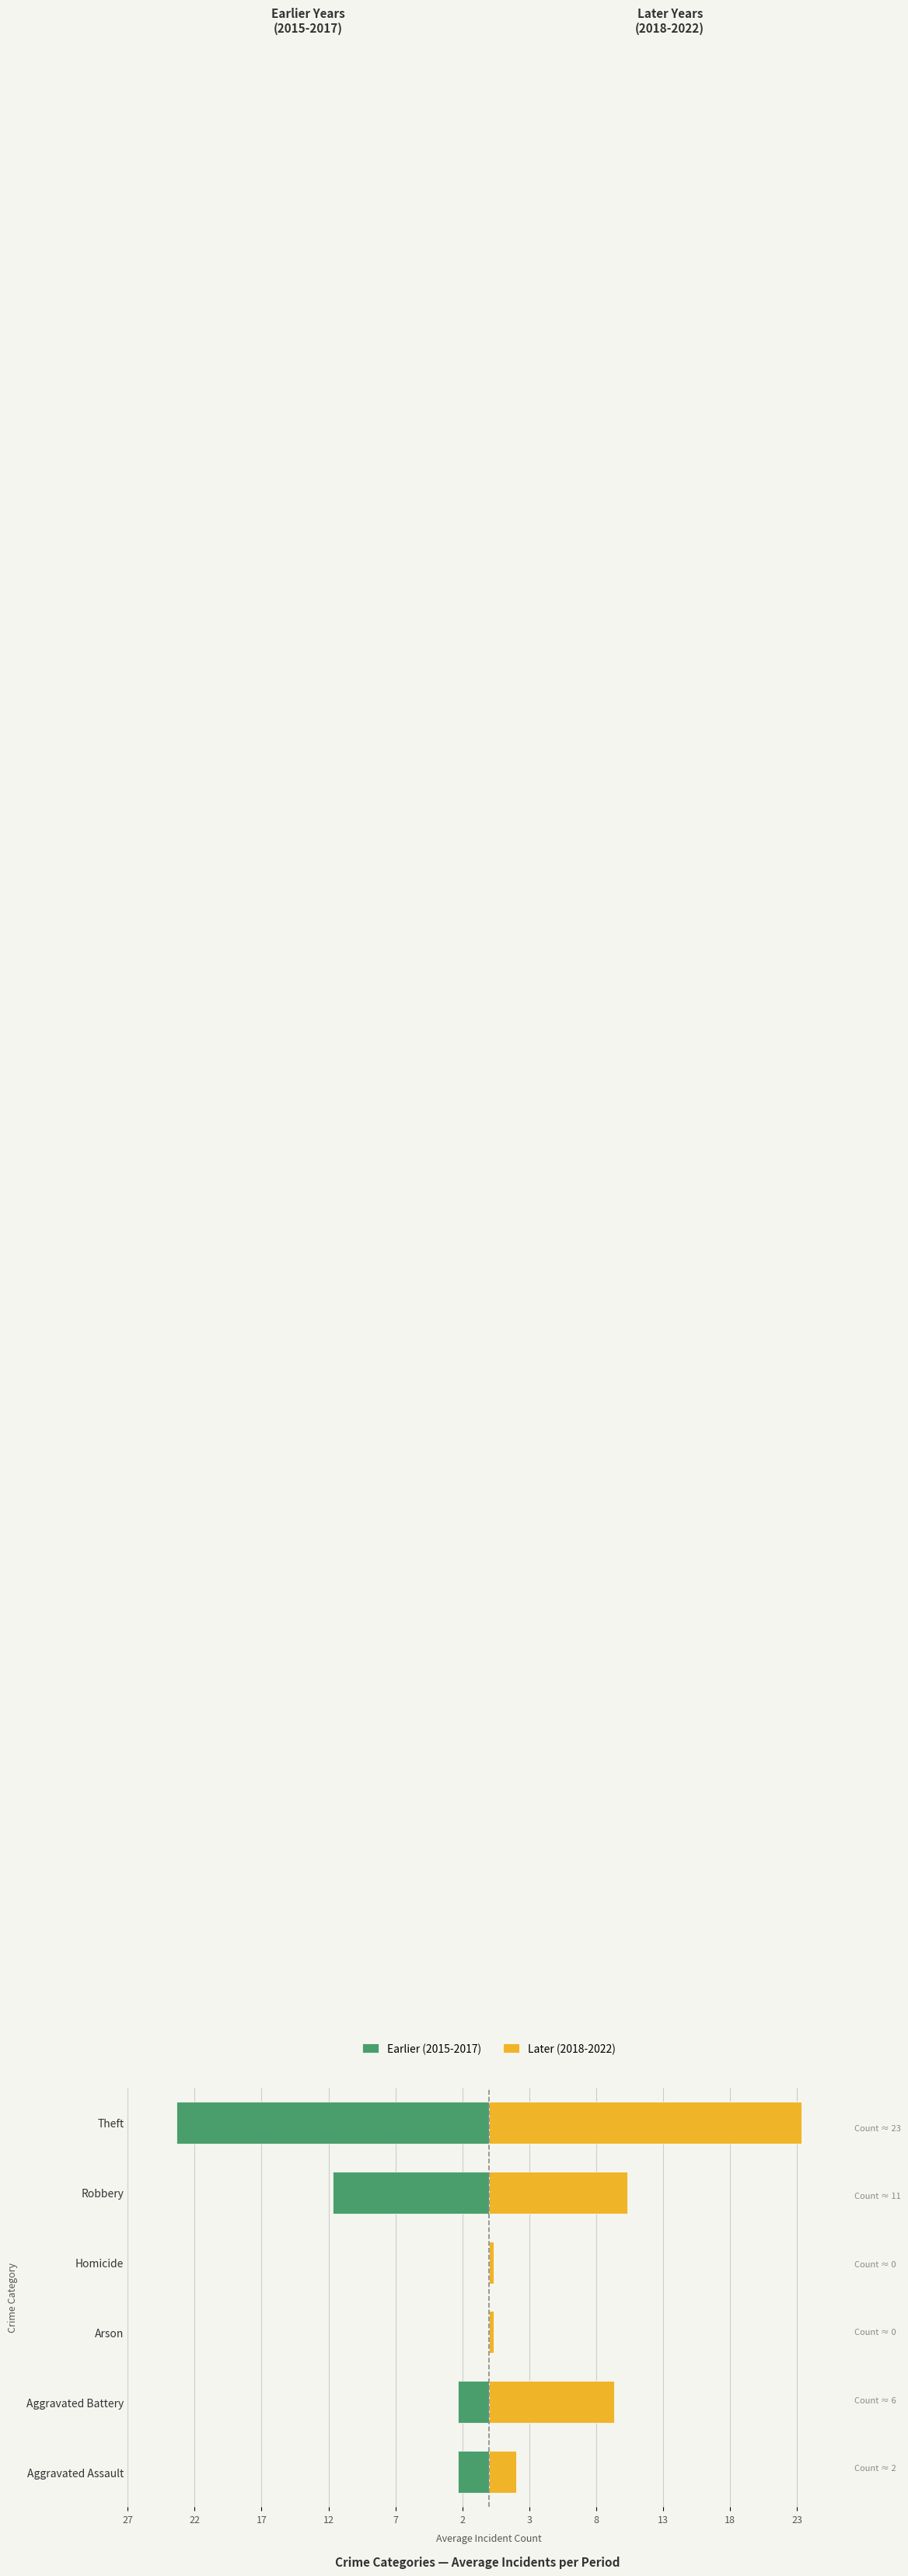

Between Homicide and Aggravated Assault, which is larger?

Homicide